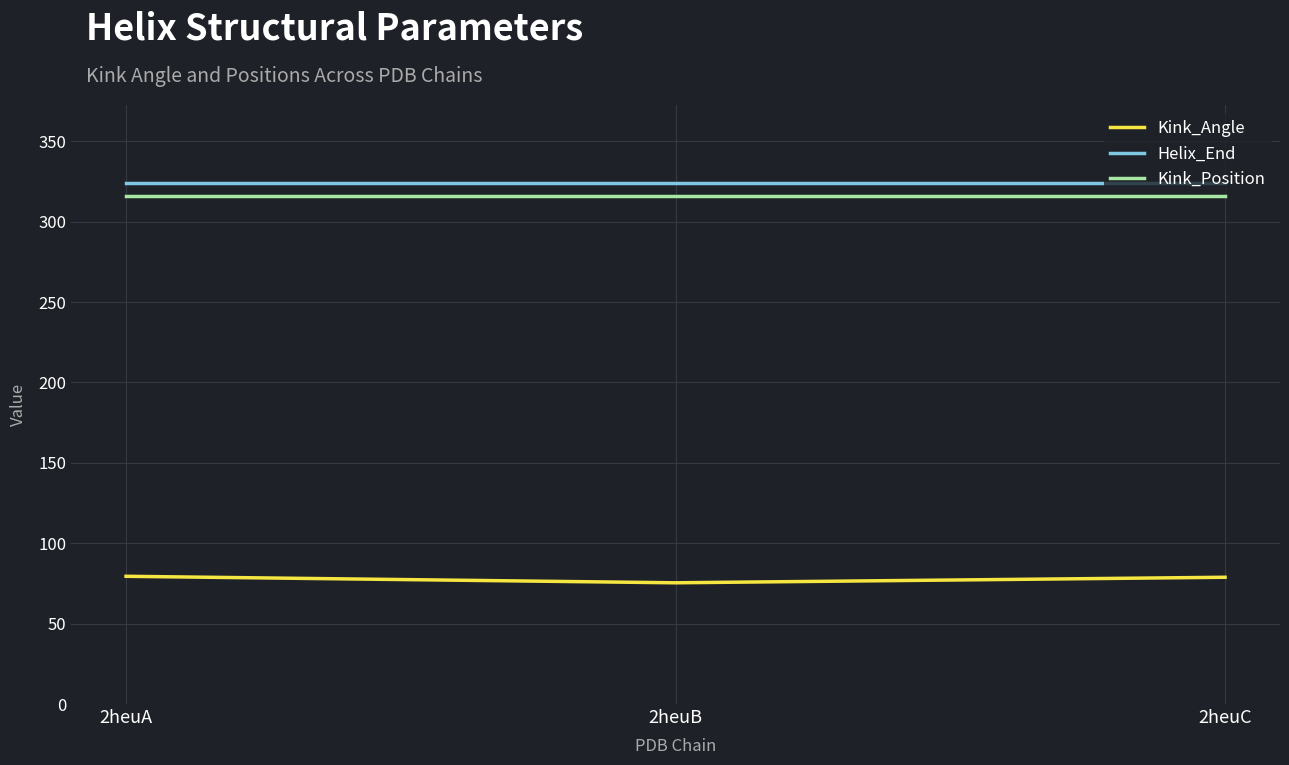

Rank the series by their maximum value, from lowest to highest.

Kink_Angle, Kink_Position, Helix_End